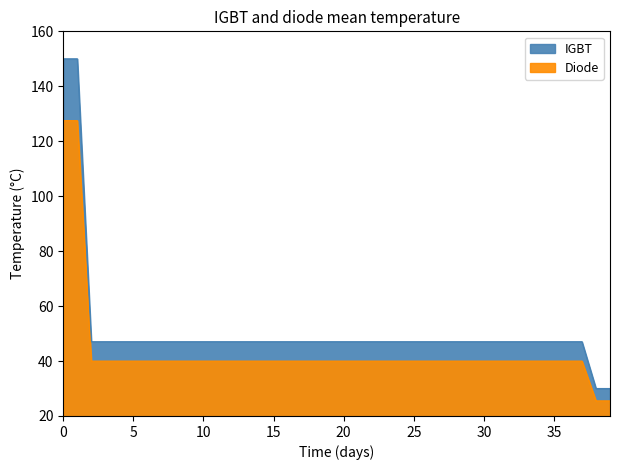

Approximately how many times larger is the value at 20 compared to 10?

1.0